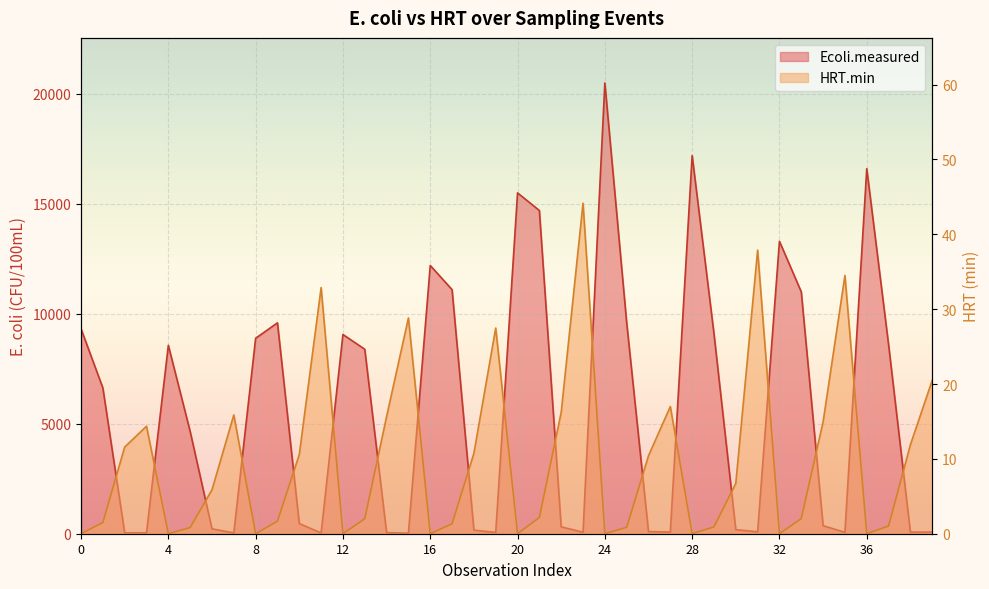

The HRT.min series shows 1.8 at 6. True or false?

False